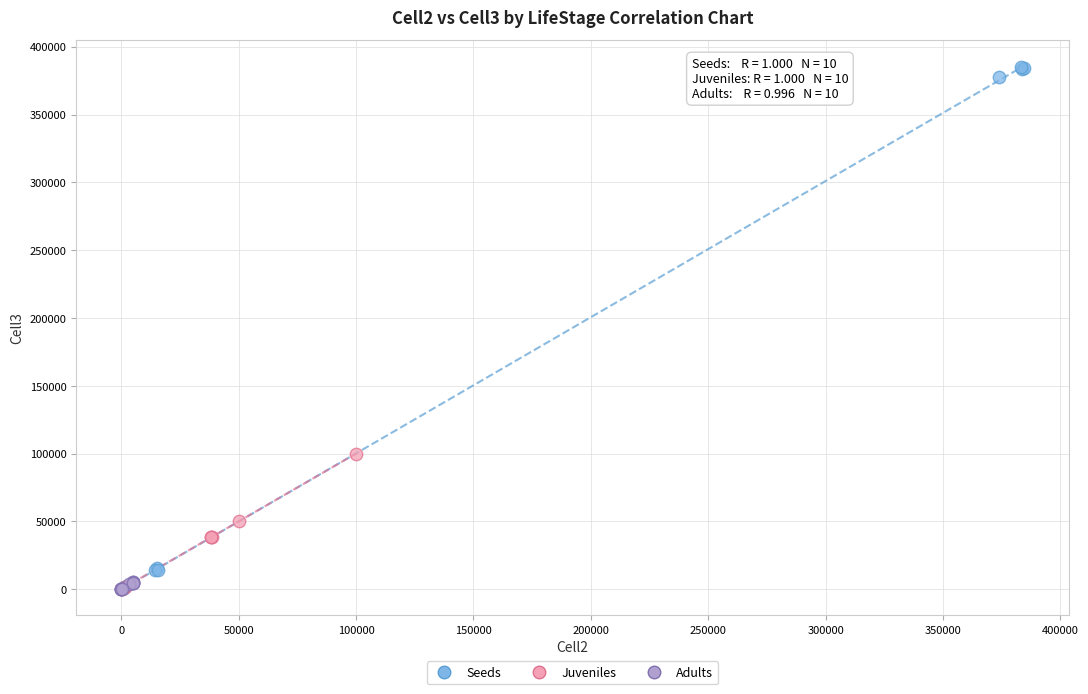

Which series reaches the maximum Y coordinate?

Seeds